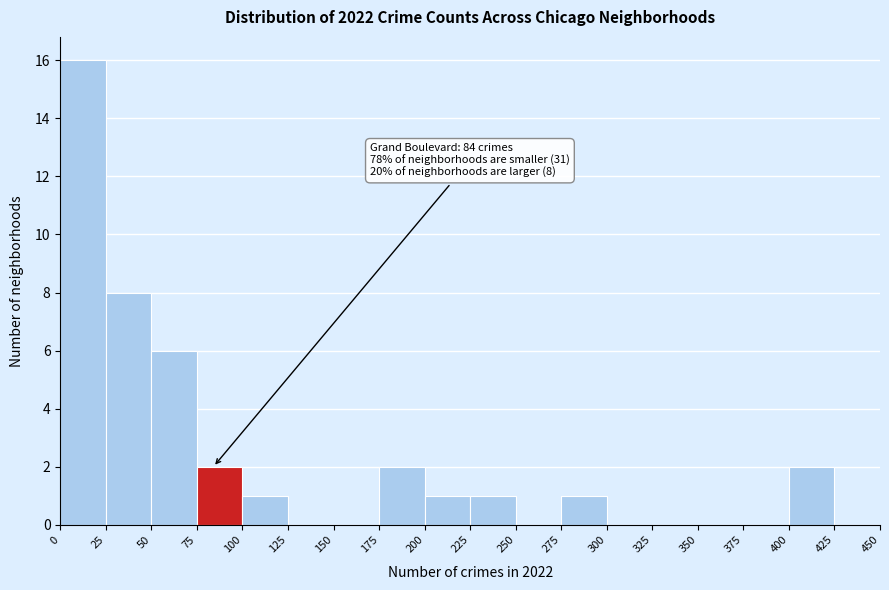

Over which range of the x-axis is the bar tallest?

0 to 25